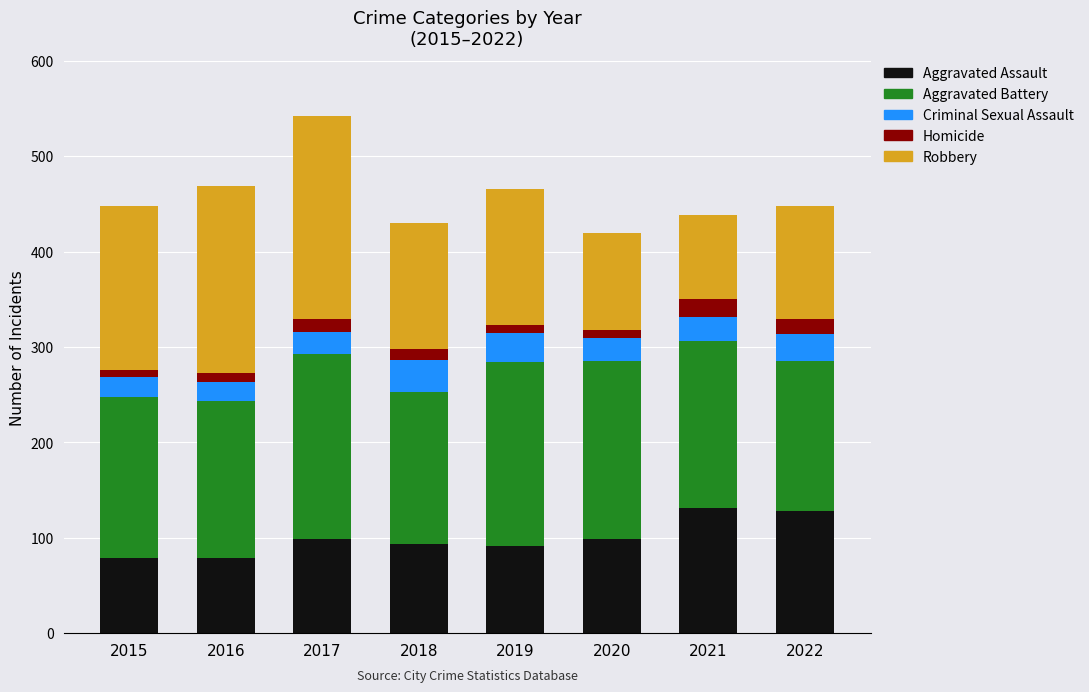

What is the lowest value of the Aggravated Assault series?

79